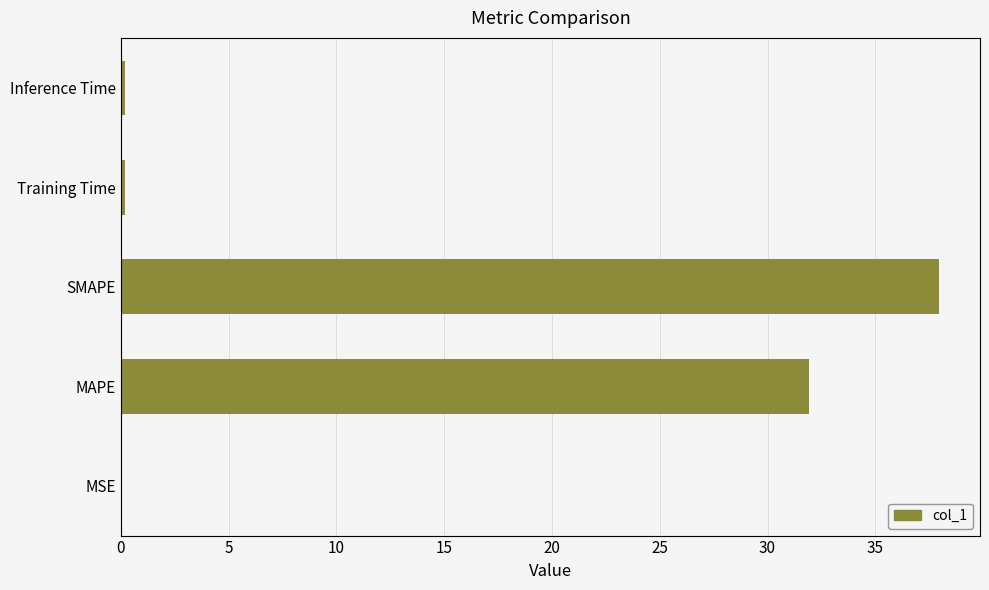

Where is the data nearest to the value 18?

MAPE